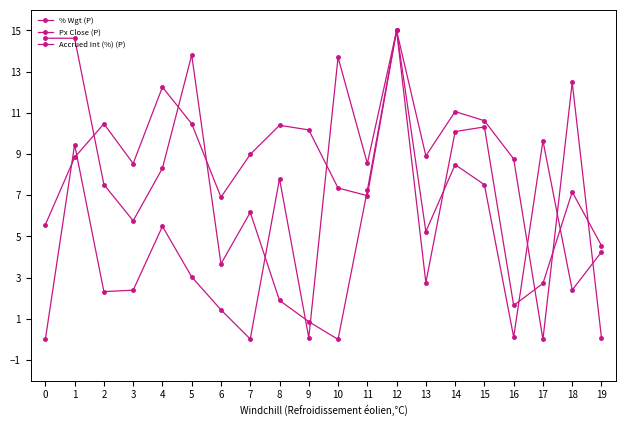

How many data points in Px Close (P) are less than 8?

6